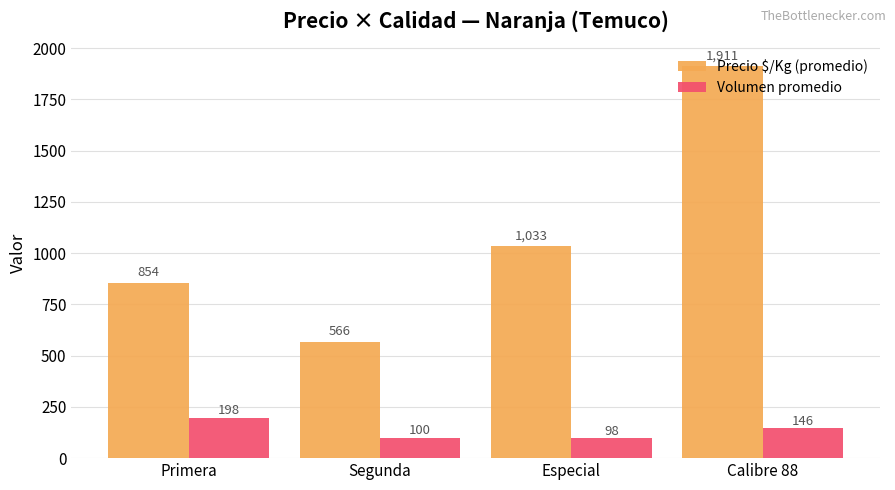

Which label corresponds to the largest value in the chart?

Calibre 88